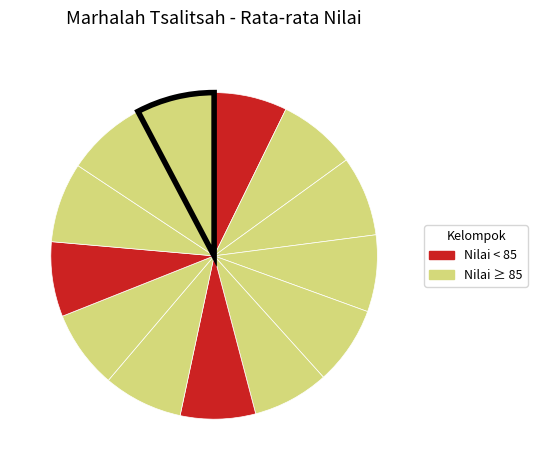

Does any single category account for the majority?

No